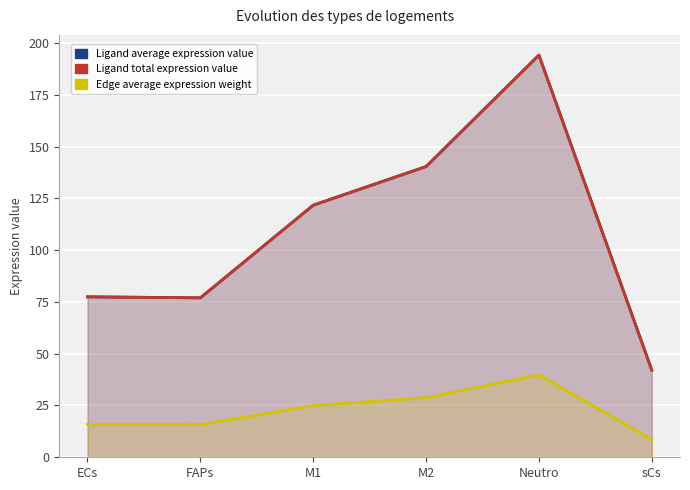

Which has a higher value, ECs or Neutro?

Neutro